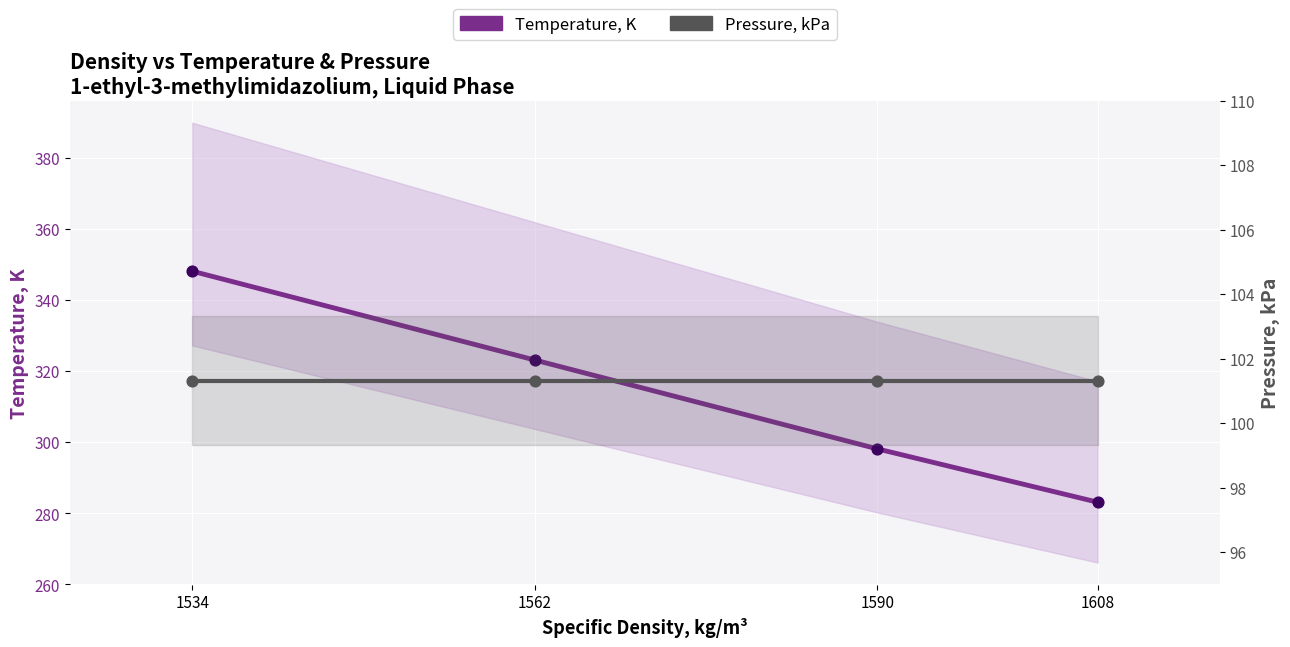

Which series reaches the maximum Y coordinate?

Temperature, K